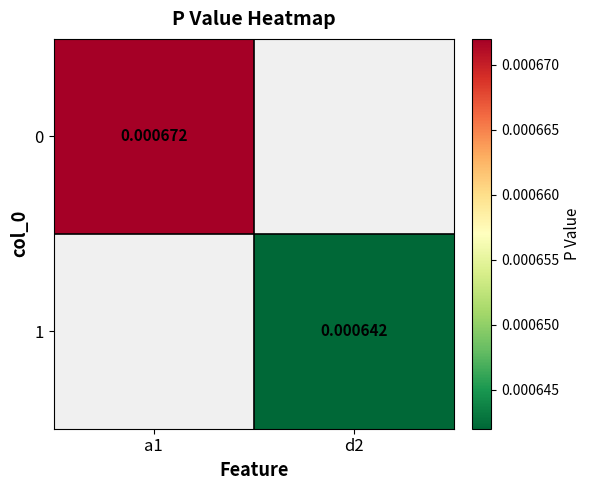

At how many categories does at least one series exceed 0?

2